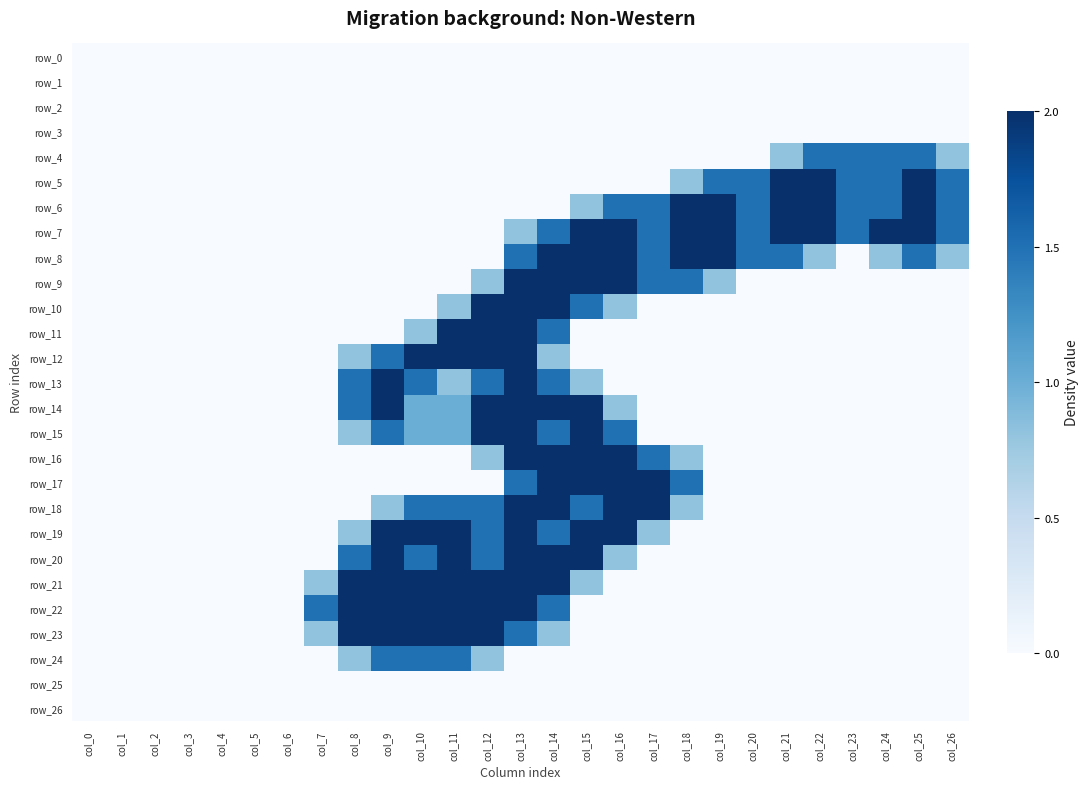

True or false: row_11 has a value of 0.0 at col_20.

True